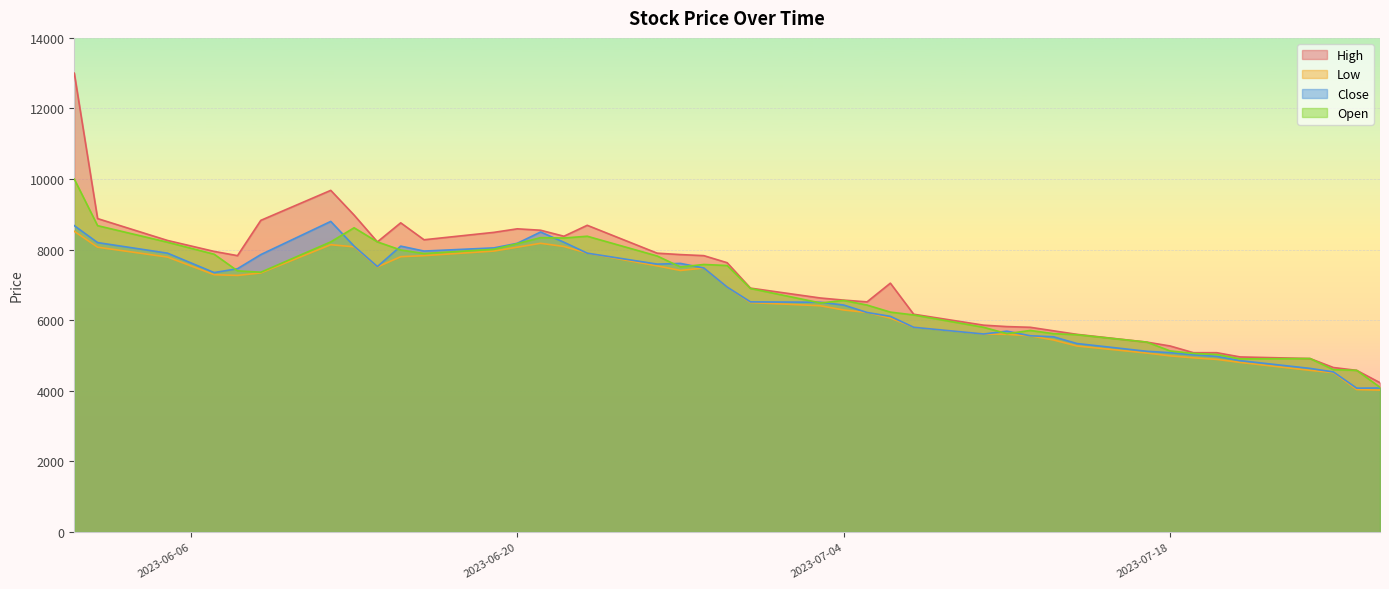

How many data points in Open are above 7360?

19